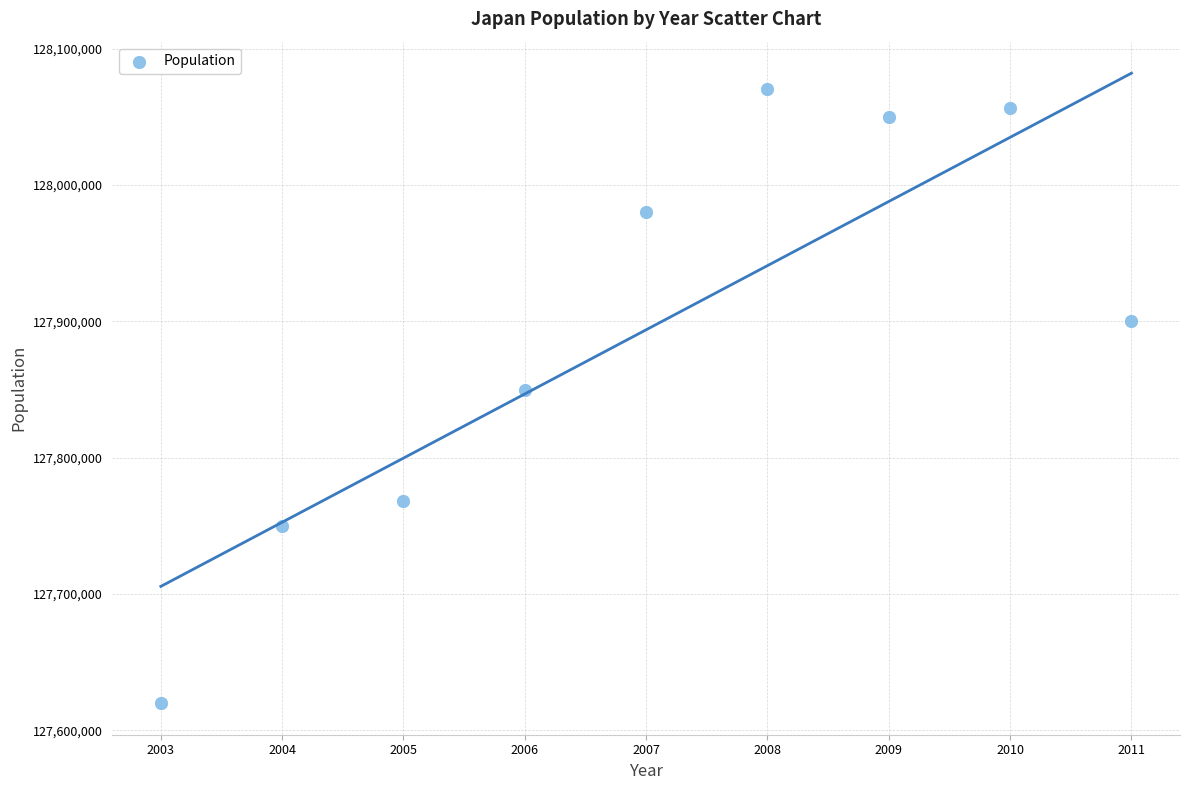

What is the average Y value?

127893780